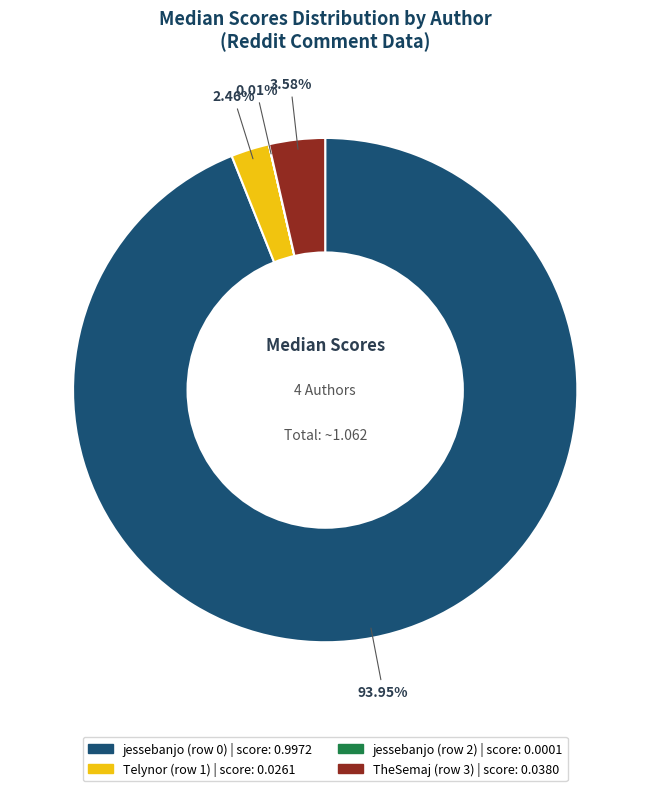

Is the sum of TheSemaj (row 3) and jessebanjo (row 0) greater than half?

Yes